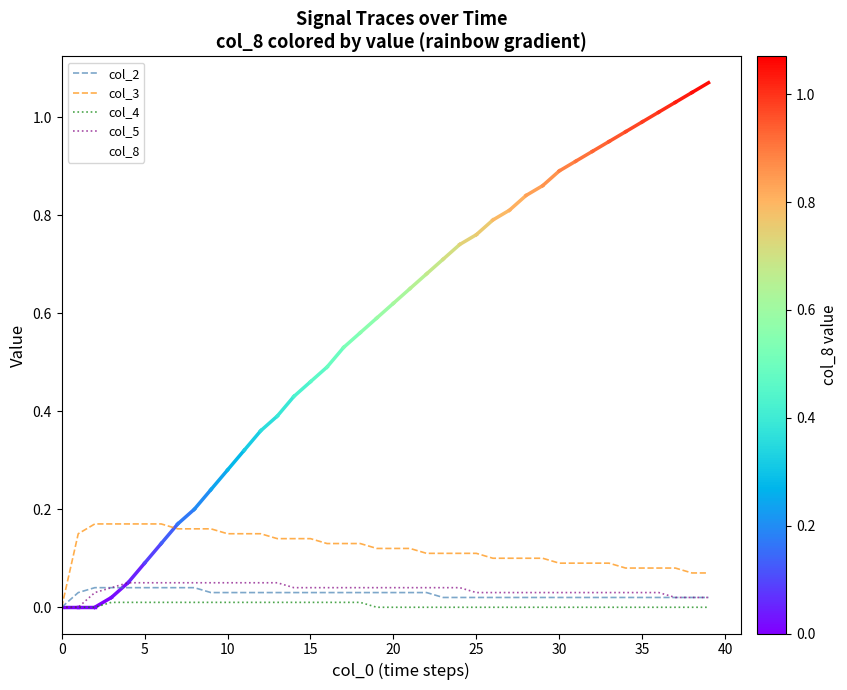

Which series has the widest spread of values?

col_8